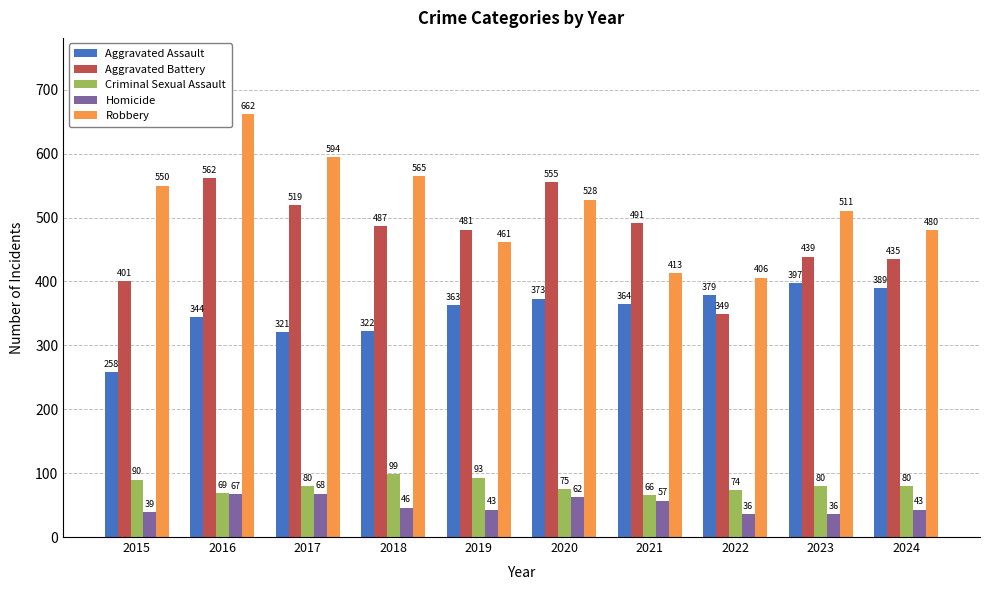

Where is Aggravated Battery nearest to the value 455?

2023